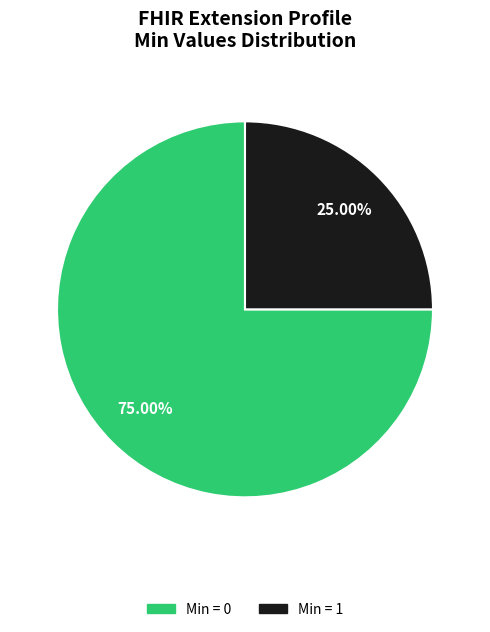

How many slices are in this pie chart?

2